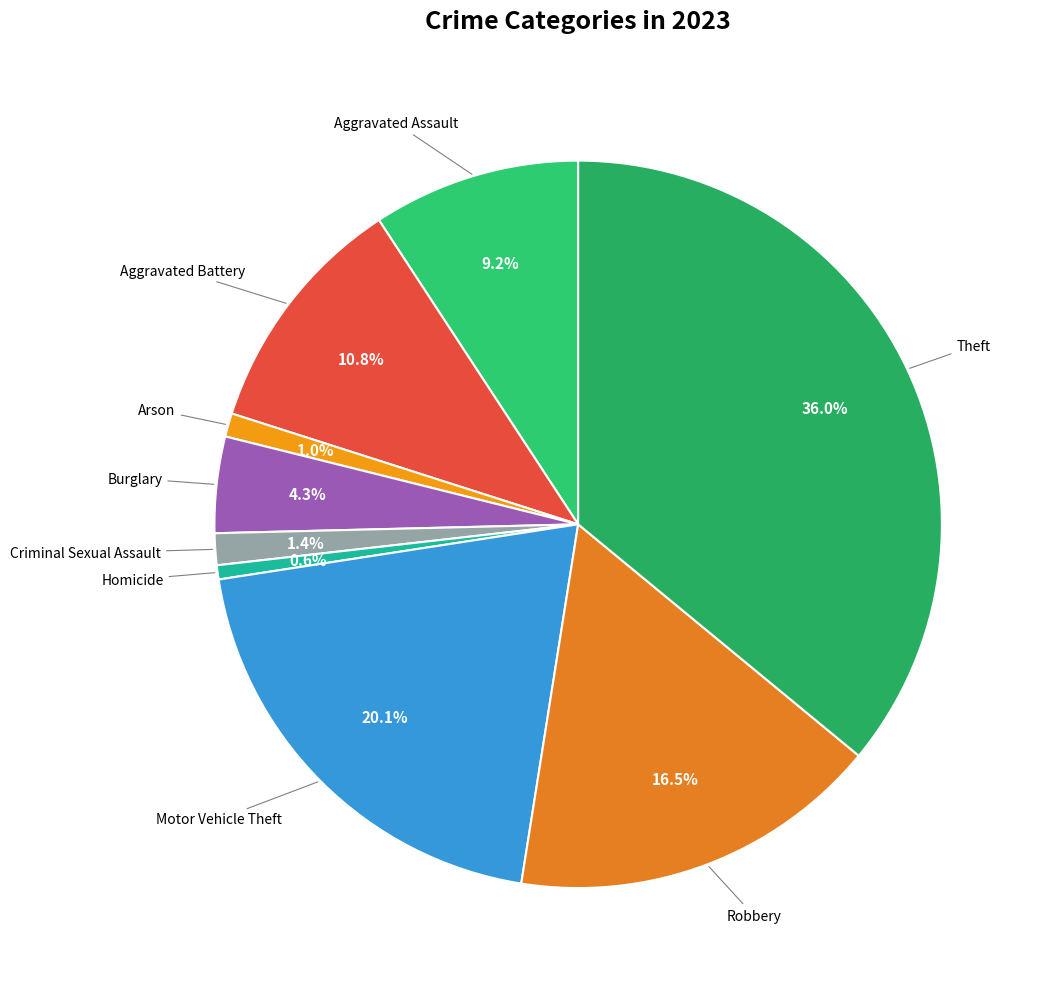

How many segments does this pie chart have?

9